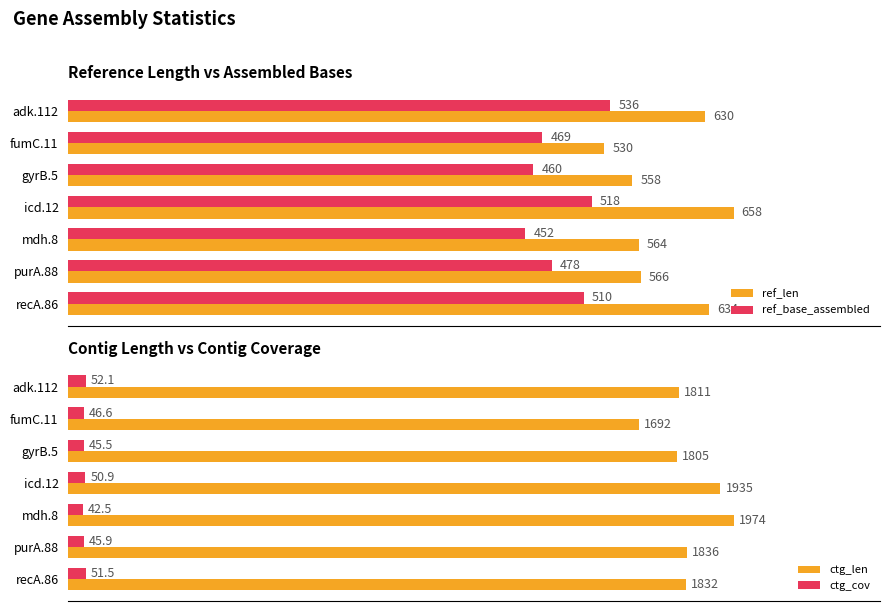

At which label is ref_len closest to 594?

purA.88